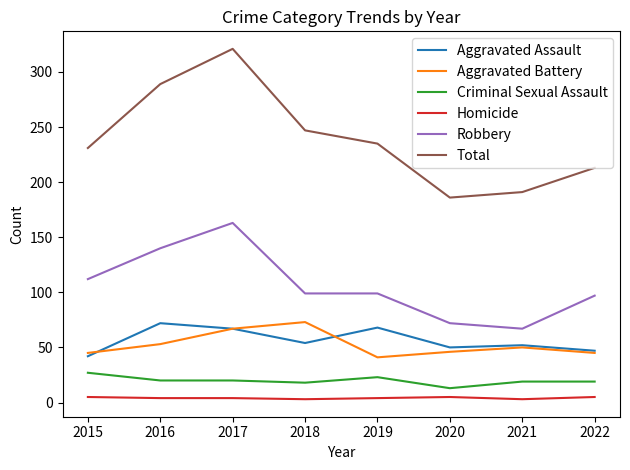

Which series has the widest spread of values?

Total